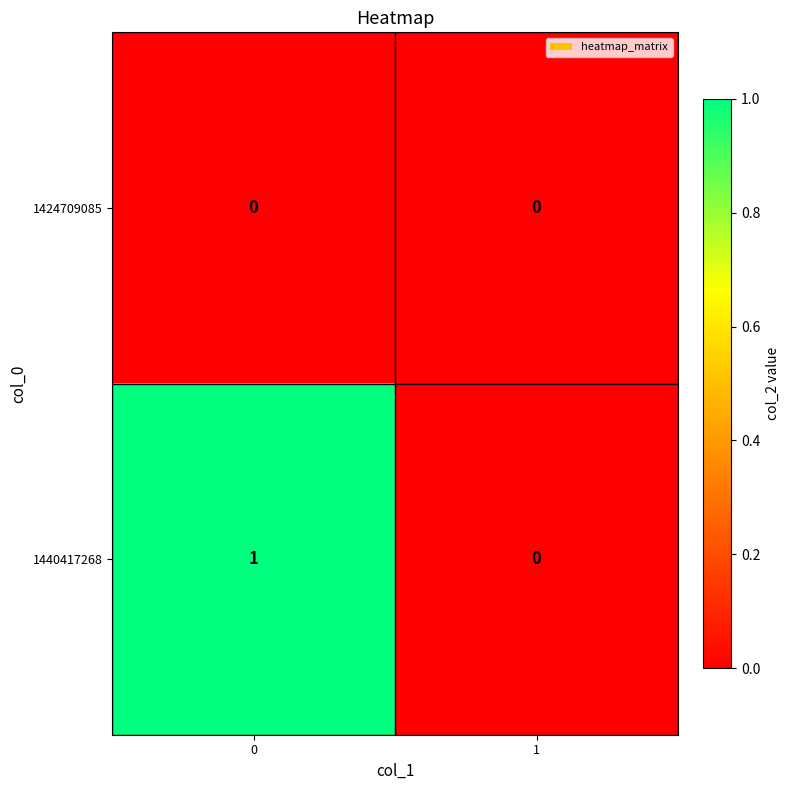

List the series in order of their overall mean, highest first.

1440417268, 1424709085